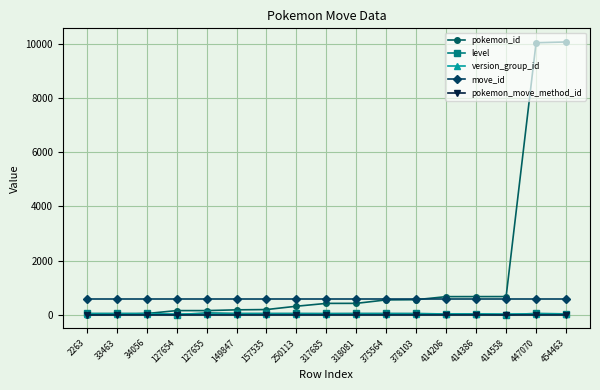

What value does the move_id series have at 414386?

572